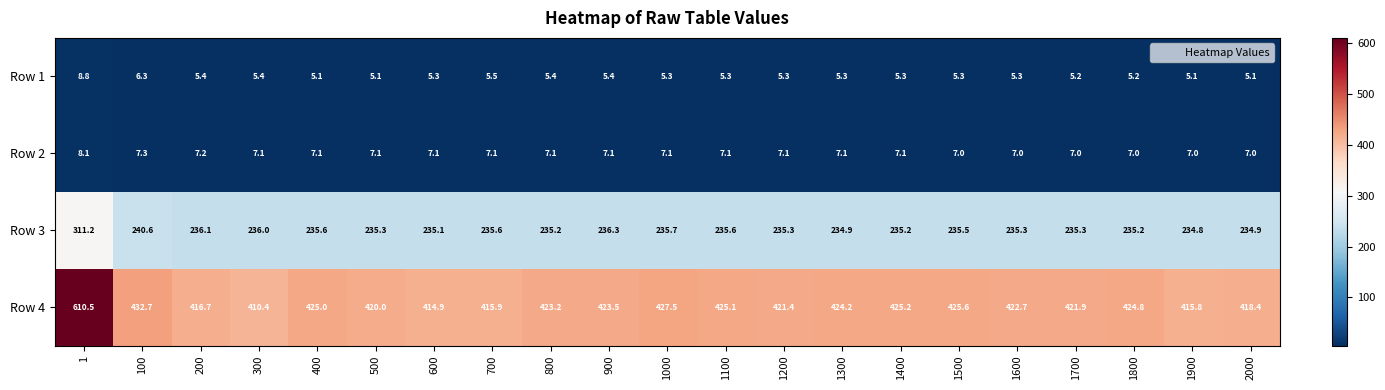

Rank the series at 1000 from lowest to highest value.

Row 1, Row 2, Row 3, Row 4